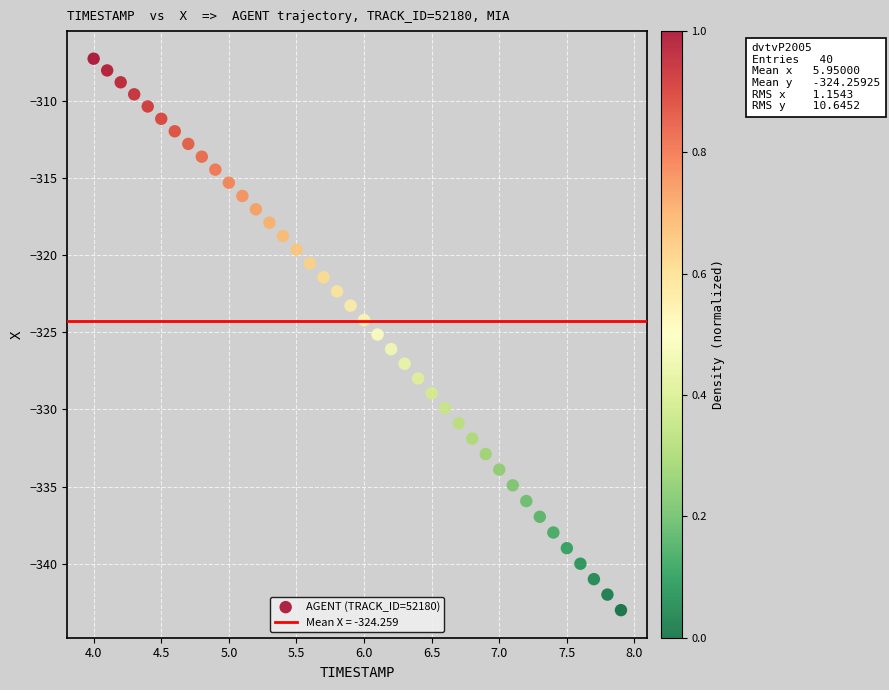

What is the range of Y values (max minus min)?

35.7